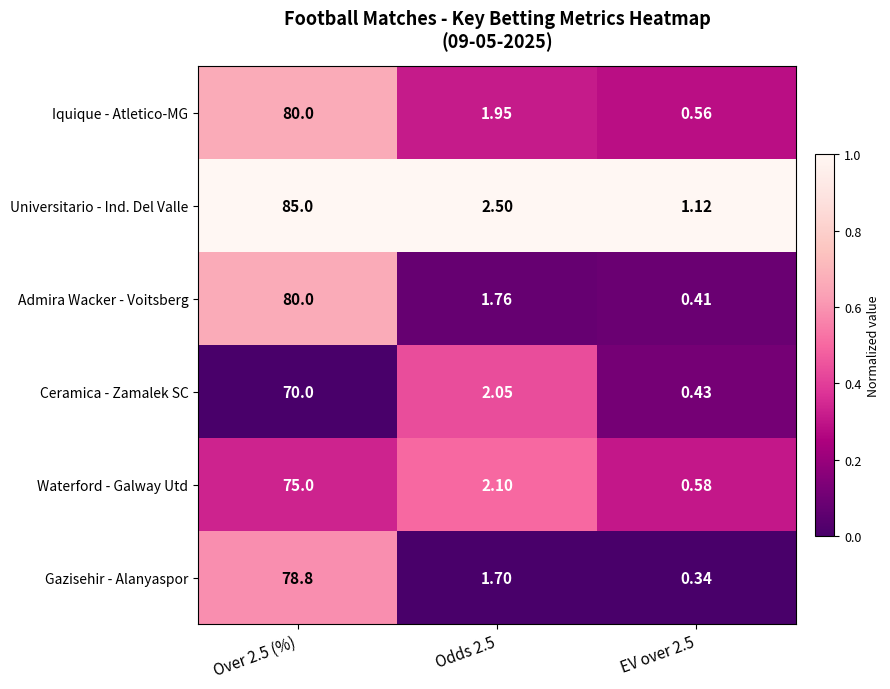

At which category is the sum across all series the highest?

Over 2.5 (%)